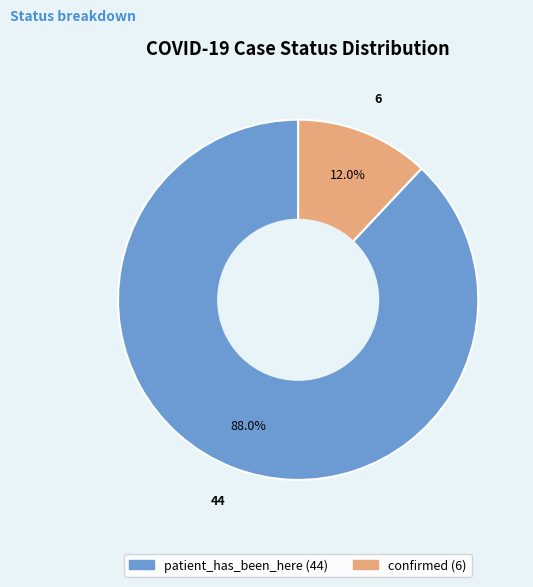

Which slice is the smallest?

confirmed